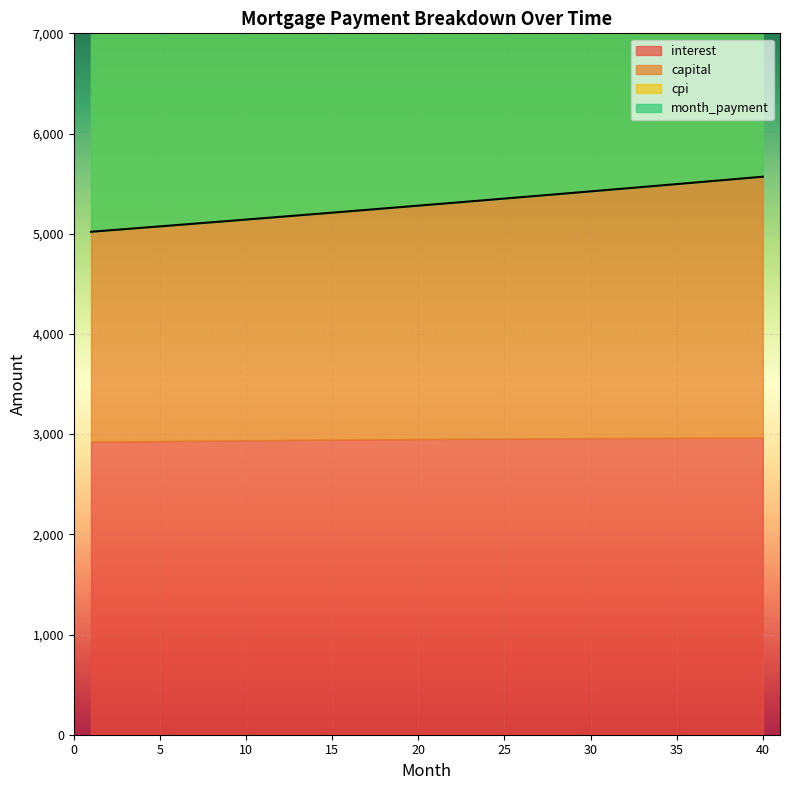

What is the difference between the month_payment values at 33 and 9?

338.4